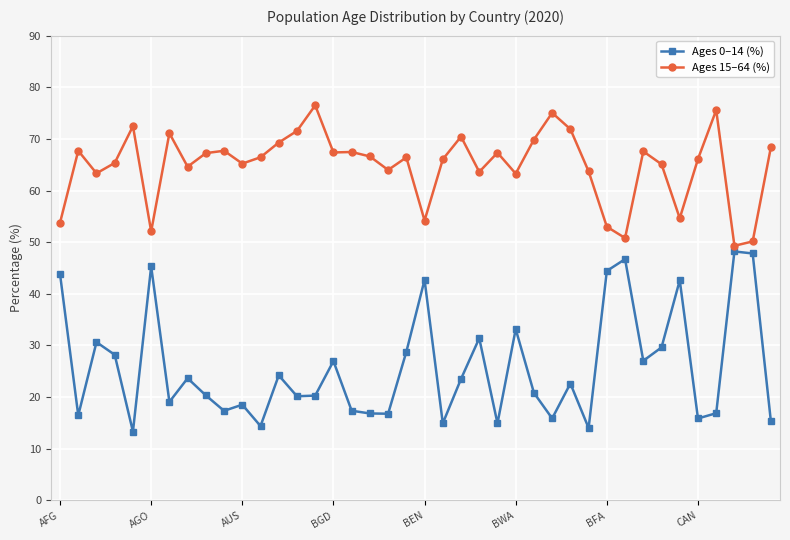

What is the average value of the Ages 0–14 (%) series?

25.8